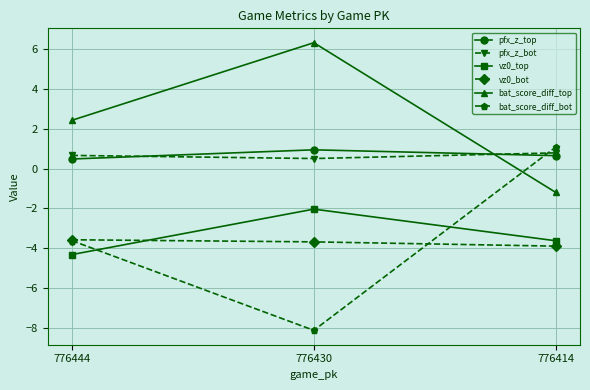

Does the chart display data point markers on the line(s)?

Yes